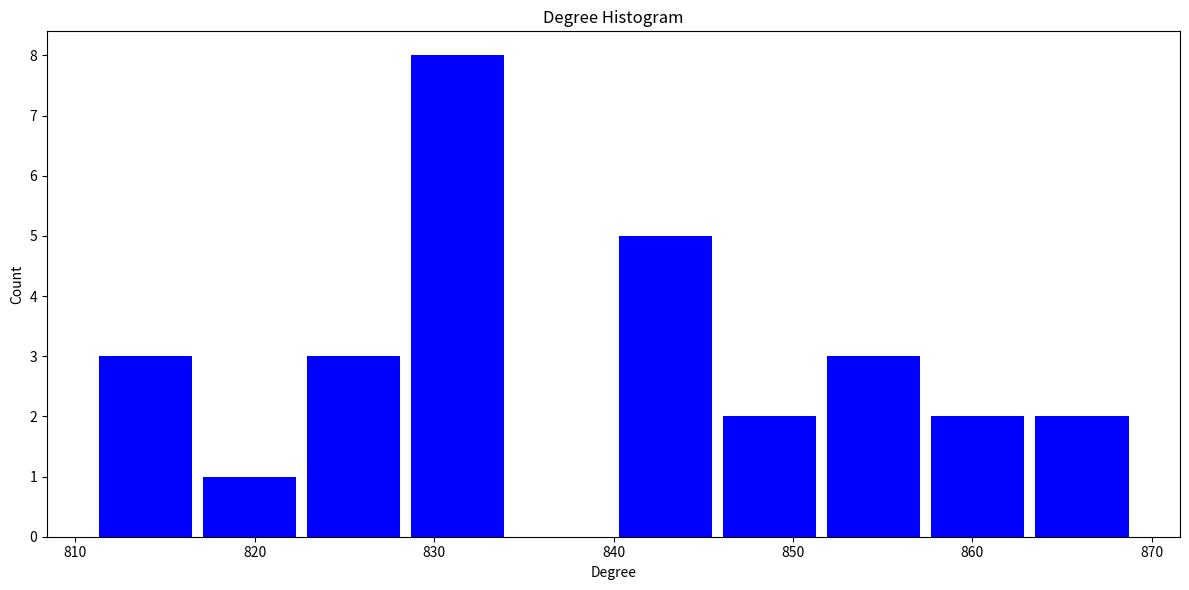

Reading left to right, transcribe this chart: for each bar, give the range it covers on the x-axis and its height. Neither the bar edges nor the heights are printed on the chart, so give them approximately, as read against the axes.

811.0 to 816.8: 3
816.8 to 822.6: 1
822.6 to 828.4: 3
828.4 to 834.2: 8
834.2 to 840.0: 0
840.0 to 845.8: 5
845.8 to 851.6: 2
851.6 to 857.4: 3
857.4 to 863.2: 2
863.2 to 869.0: 2